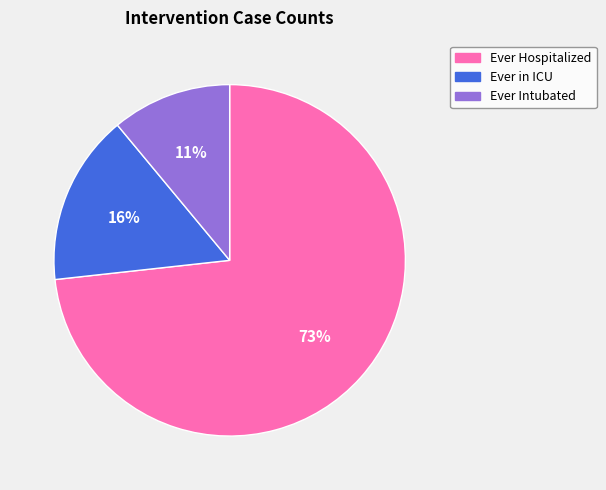

Is the sum of Ever in ICU and Ever Hospitalized greater than half?

Yes